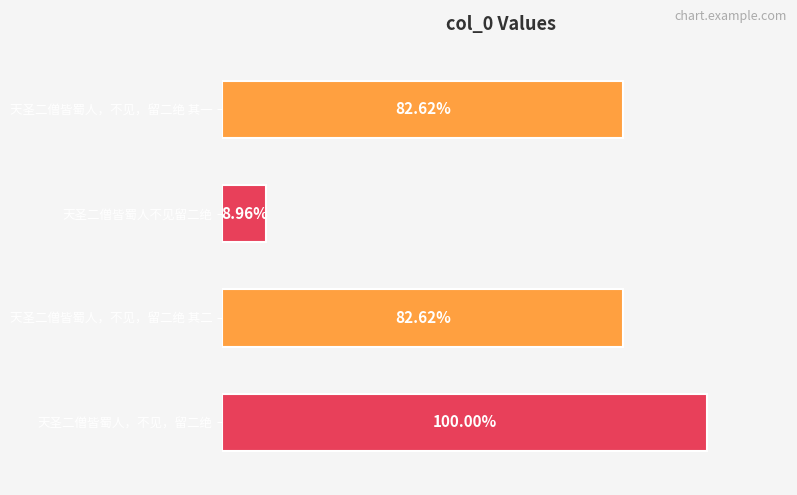

Are the bars horizontal?

Yes